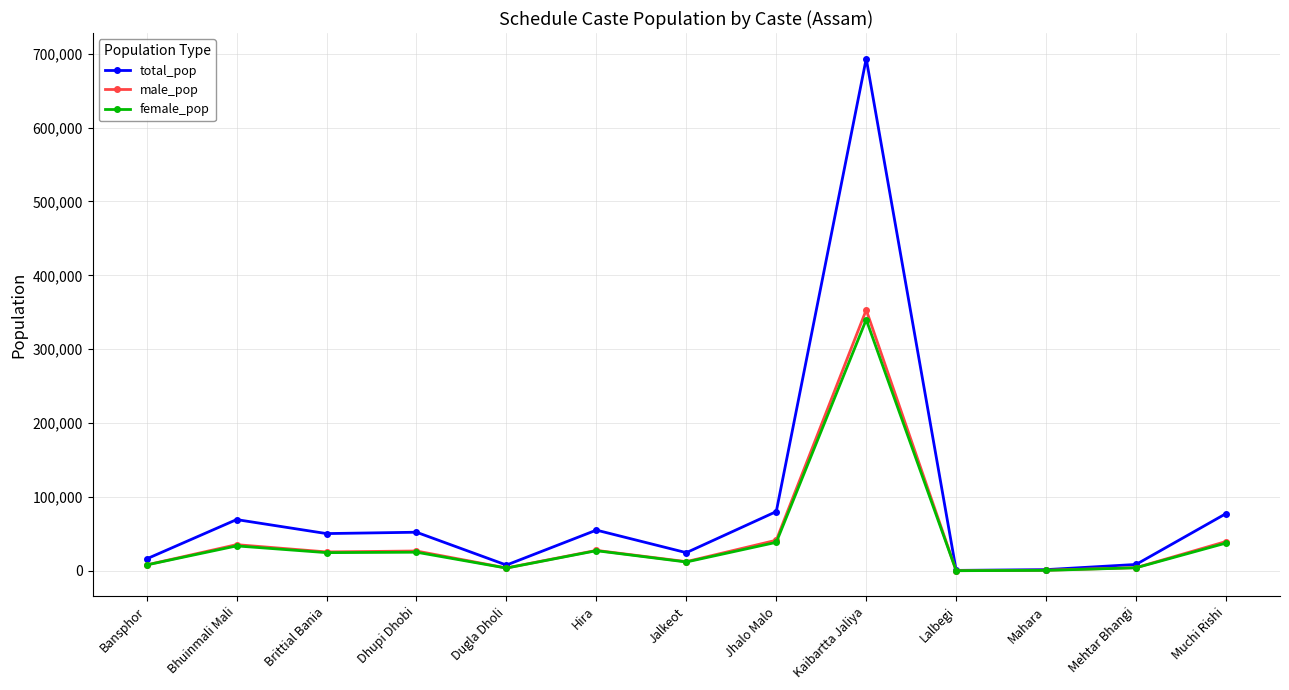

True or false: female_pop has a value of 27440 at Hira.

True